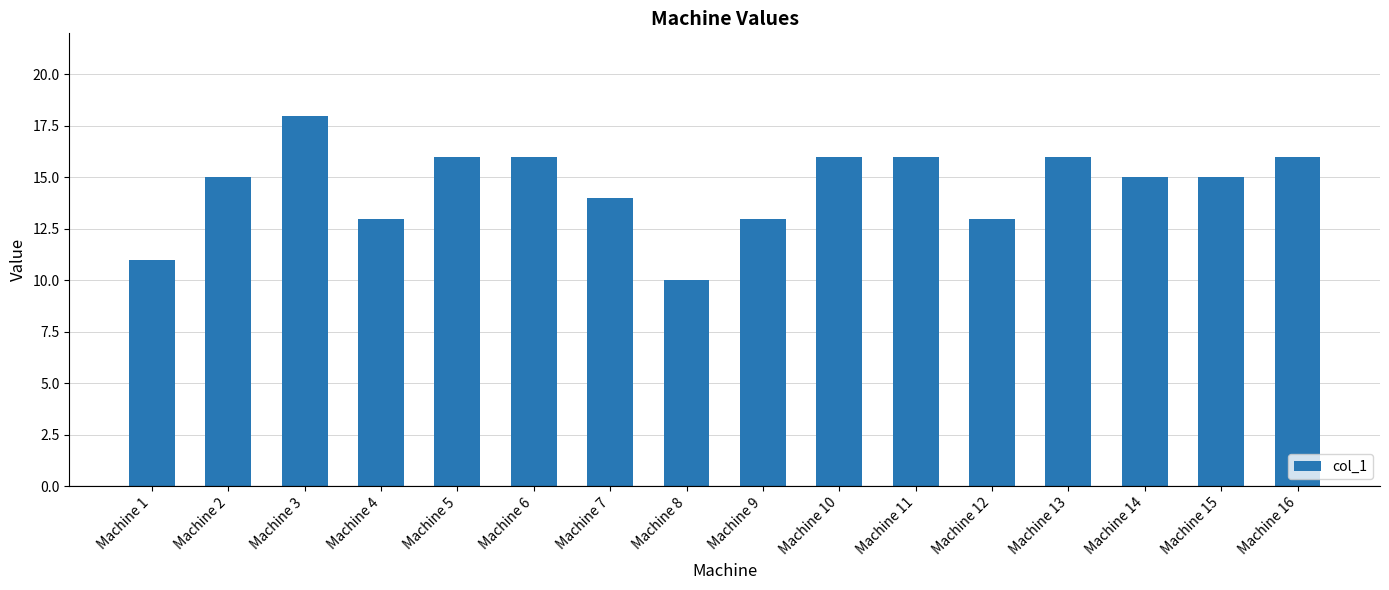

What value does the data have at Machine 3?

18